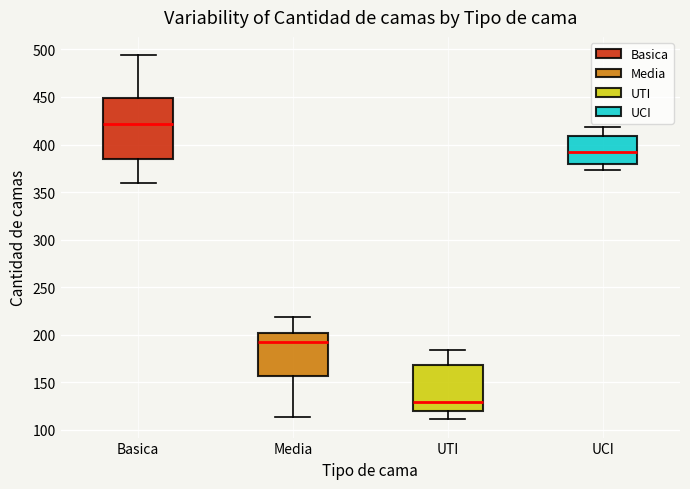

Reading left to right, transcribe this box plot: for each box, give where its median line is, the range the box spans, and where its two whiskers end, as read against the y-axis. The values are not printed on the chart, so give them approximately, as read against the axis.

Basica: median 420, box 385 to 450, whiskers 360 to 495
Media: median 190, box 155 to 200, whiskers 115 to 220
UTI: median 130, box 120 to 170, whiskers 110 to 185
UCI: median 390, box 380 to 410, whiskers 375 to 420